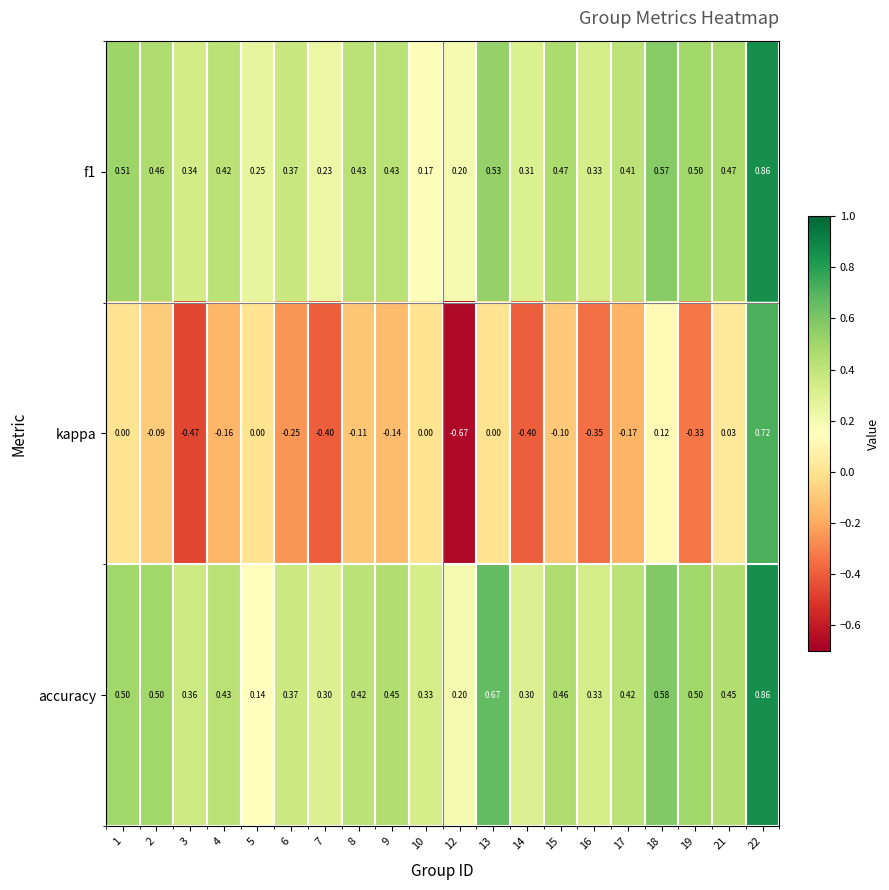

Which series has the largest total across all categories?

accuracy